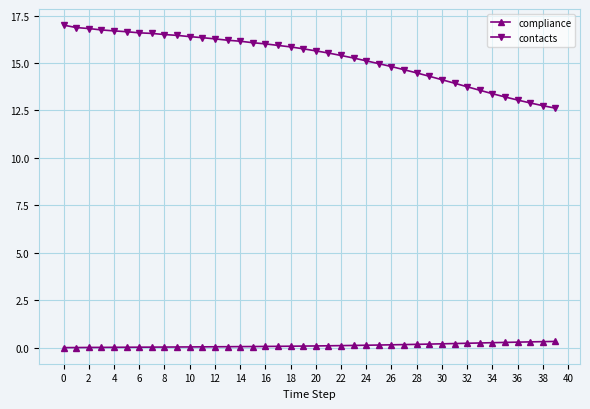

What is the value of the contacts point at the 21st from the left?

15.6